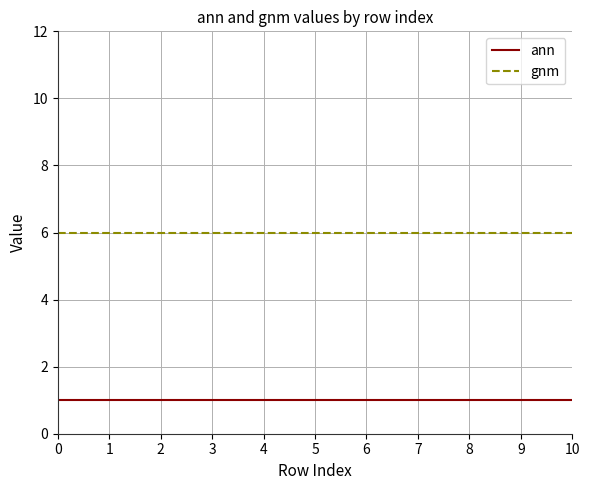

Is the value of gnm at 4 greater than the value of ann at 7?

Yes